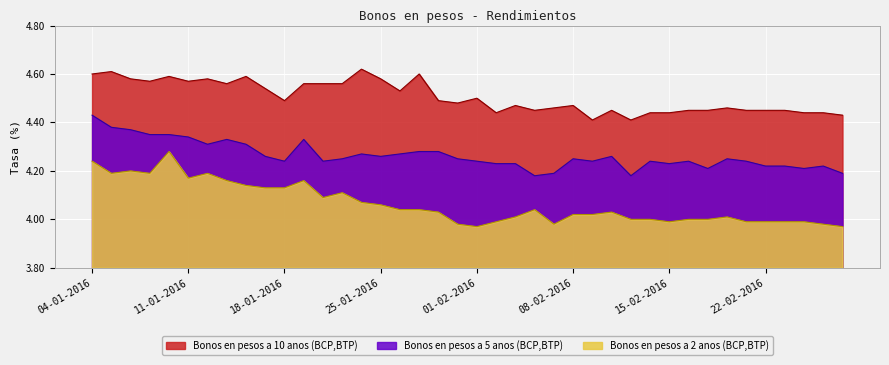

Rank the series at 09-02-2016 from lowest to highest value.

Bonos en pesos a 2 anos, Bonos en pesos a 5 anos, Bonos en pesos a 10 anos